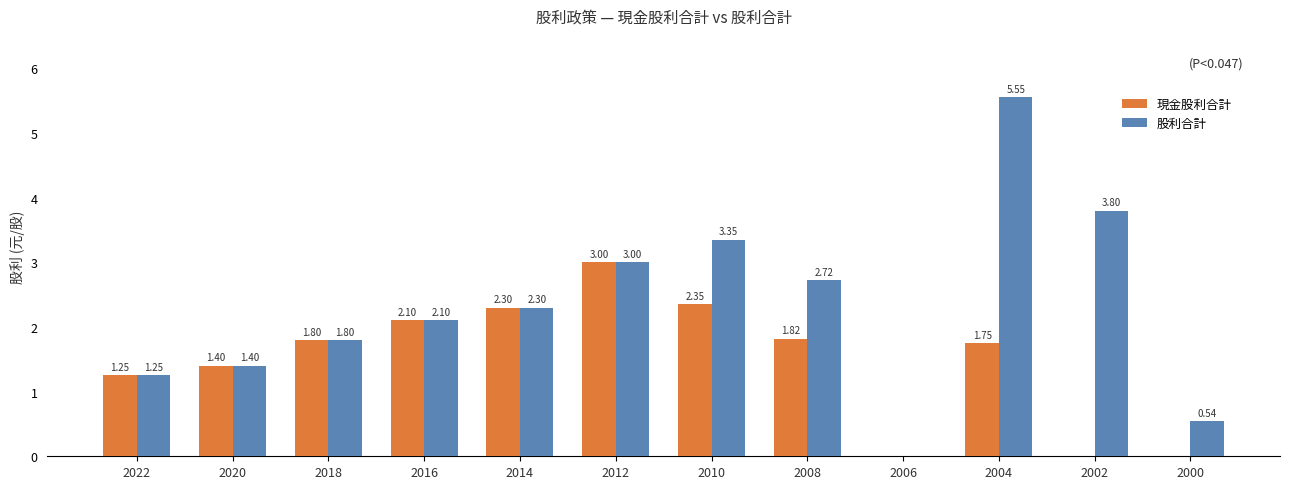

Is the value of 股利合計 at 2018 greater than the value of 現金股利合計 at 2014?

No